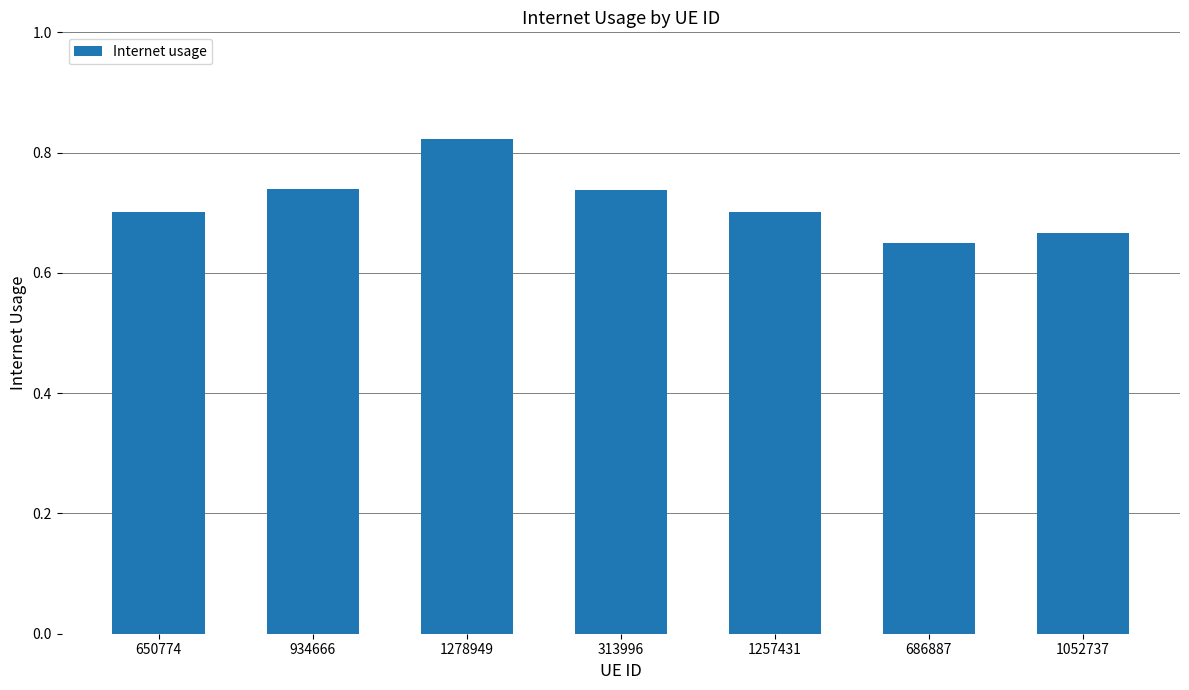

What is the change in value from 1278949 to 686887?

-0.2